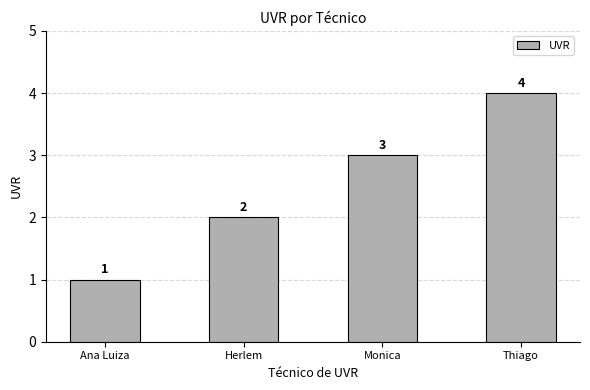

Where is the data nearest to the value 2?

Herlem